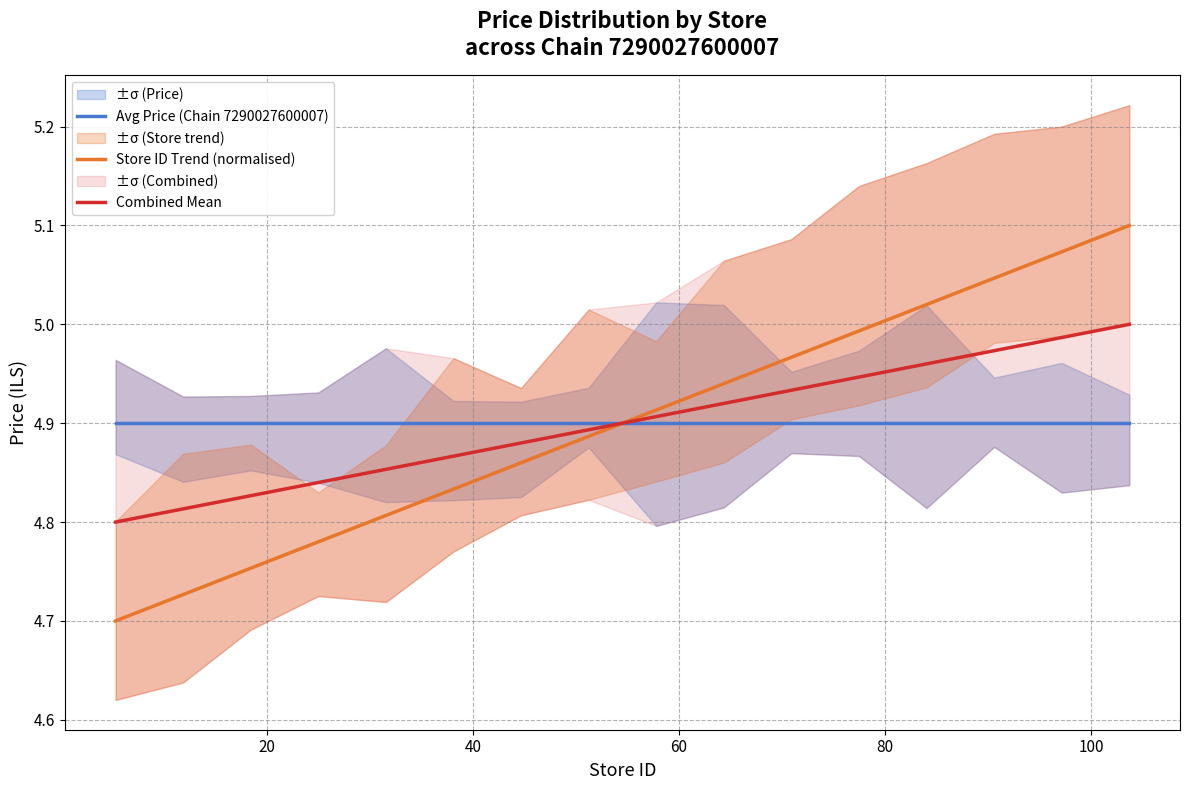

What is the value of the Avg Price (Chain 7290027600007) point at the 12th from the left?

4.9